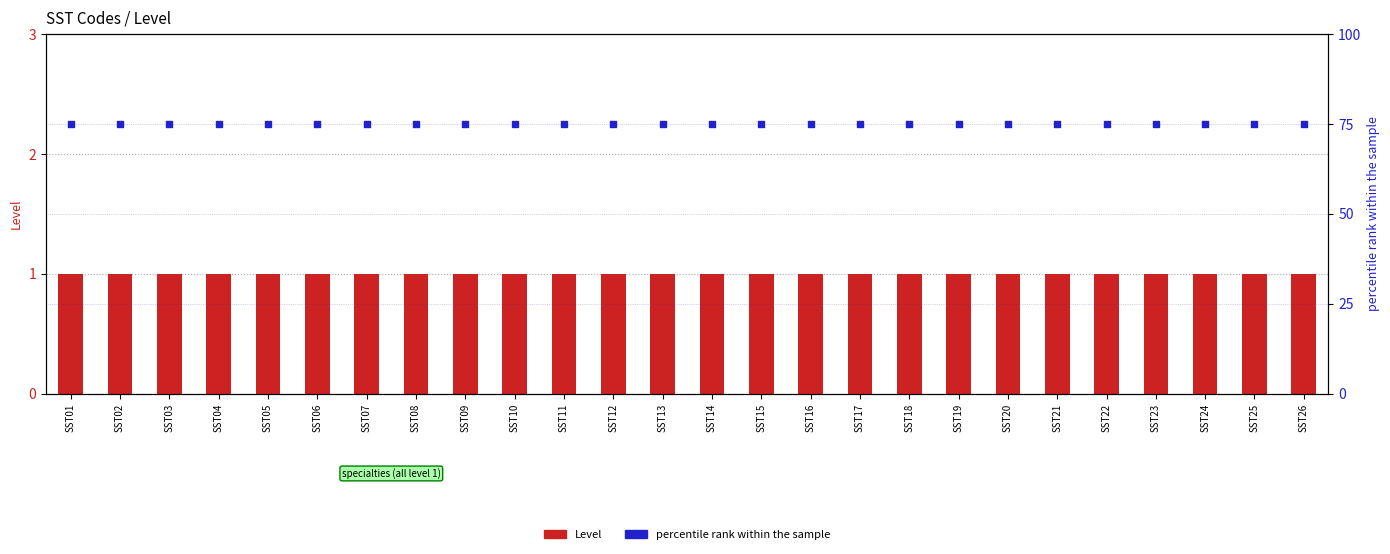

At how many categories does at least one series exceed 73?

26